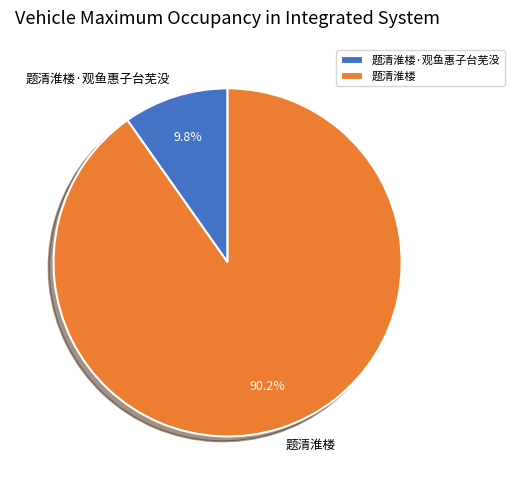

To the nearest percent, what is the combined percentage of 题清淮楼·观鱼惠子台芜没 and 题清淮楼?

100%